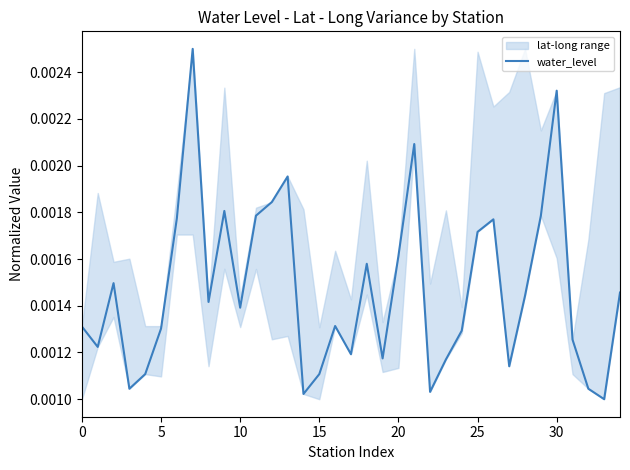

What is the label of the 29th point from the left?

28